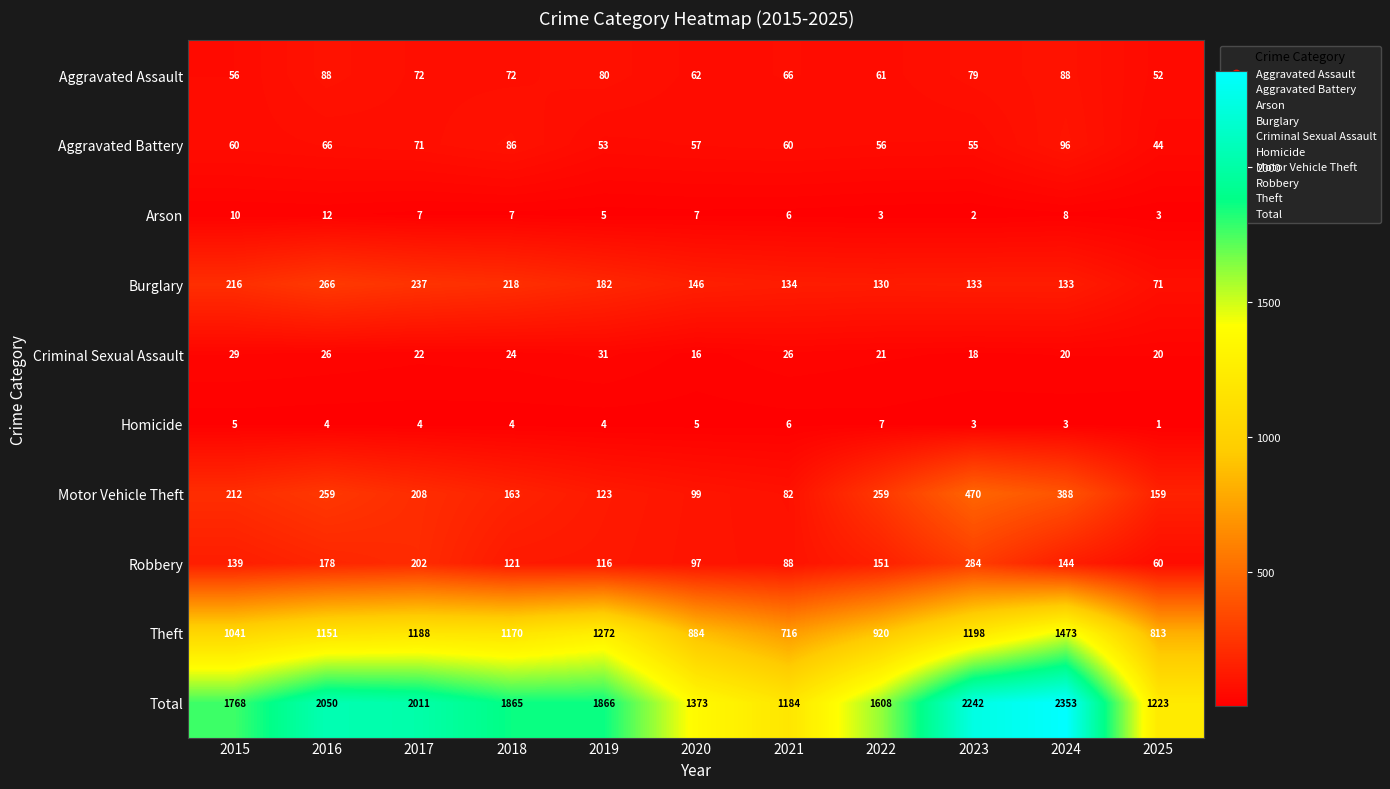

At which category is the sum across all series the highest?

2024